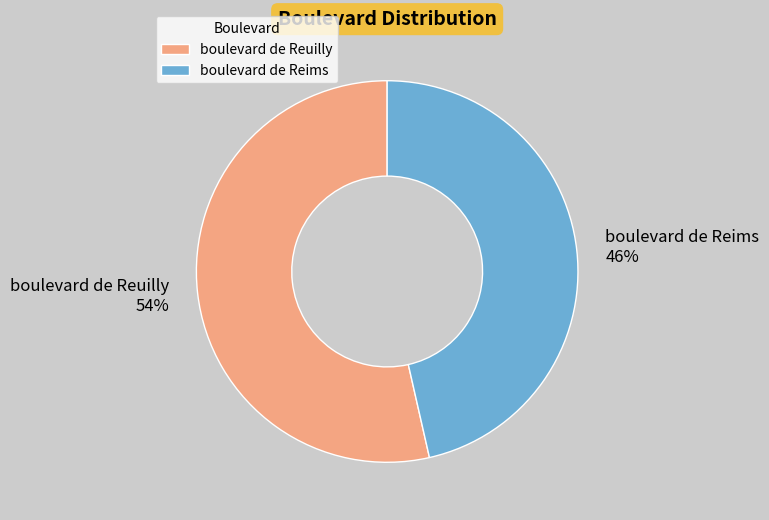

Which category has the smallest portion of the pie?

boulevard de Reims